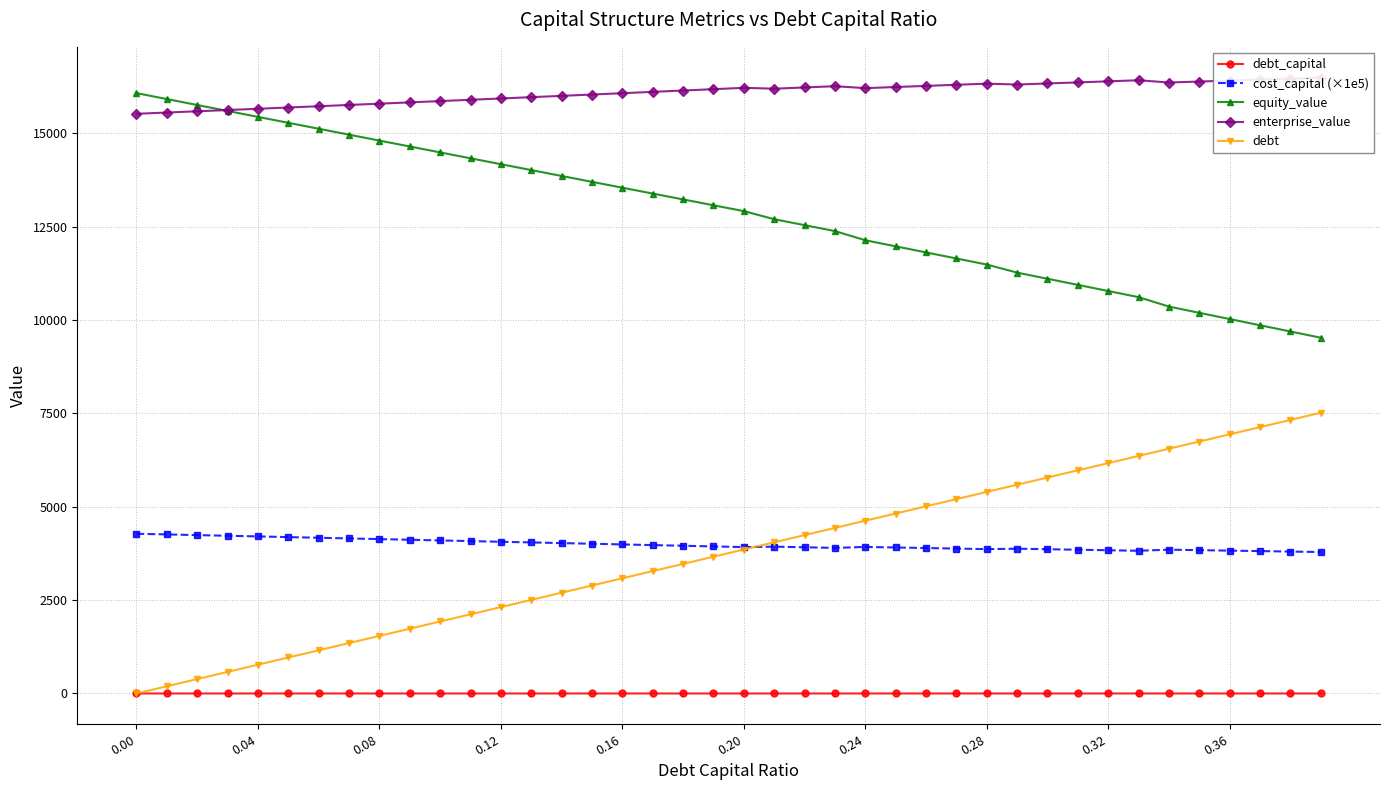

What are all the series names shown in the legend?

debt_capital, cost_capital (×1e5), equity_value, enterprise_value, debt